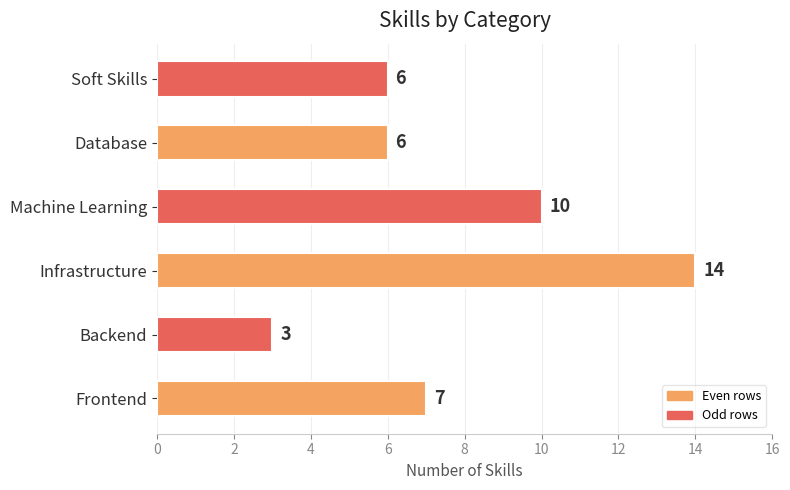

At which label is the value closest to 8?

Frontend